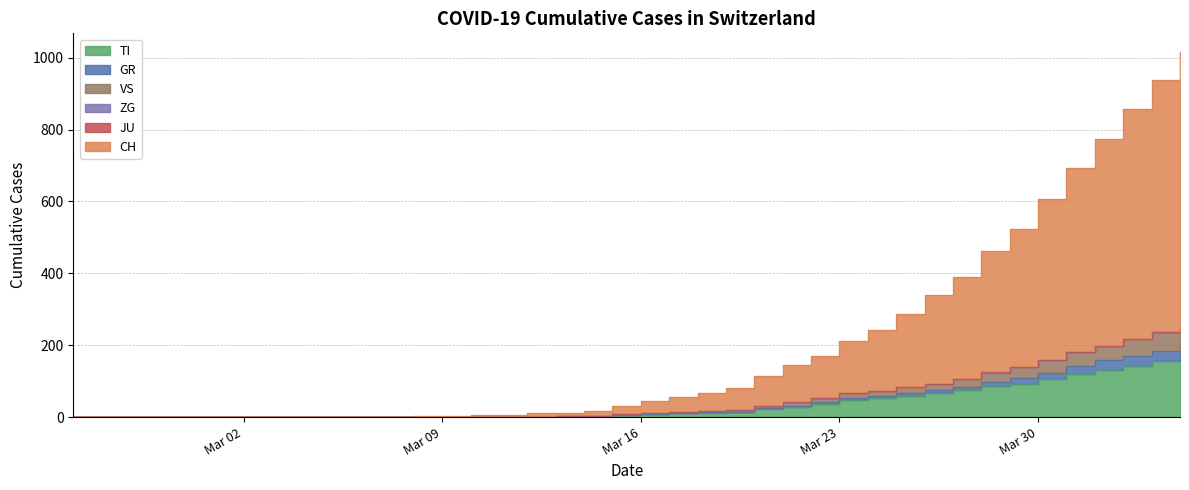

How many positive values does the VS series have?

26